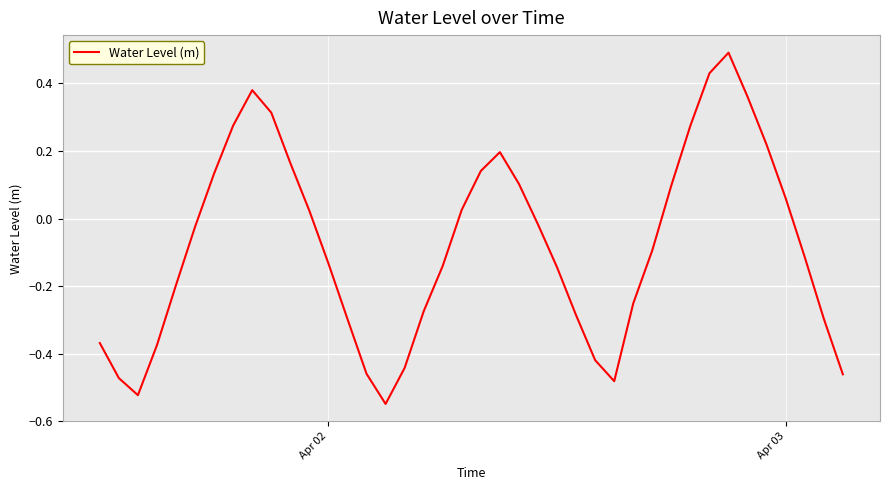

What is the difference between the maximum and minimum values?

1.0